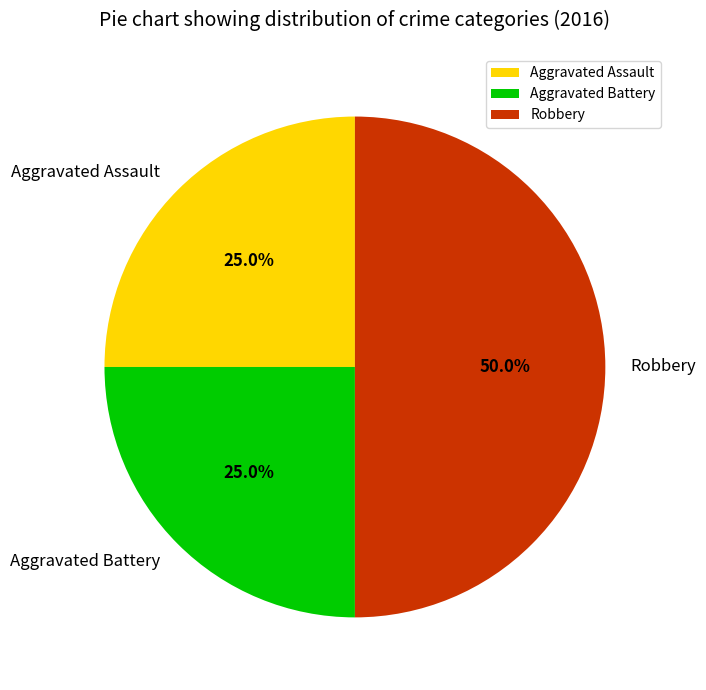

To the nearest percent, what is the average slice percentage?

33%